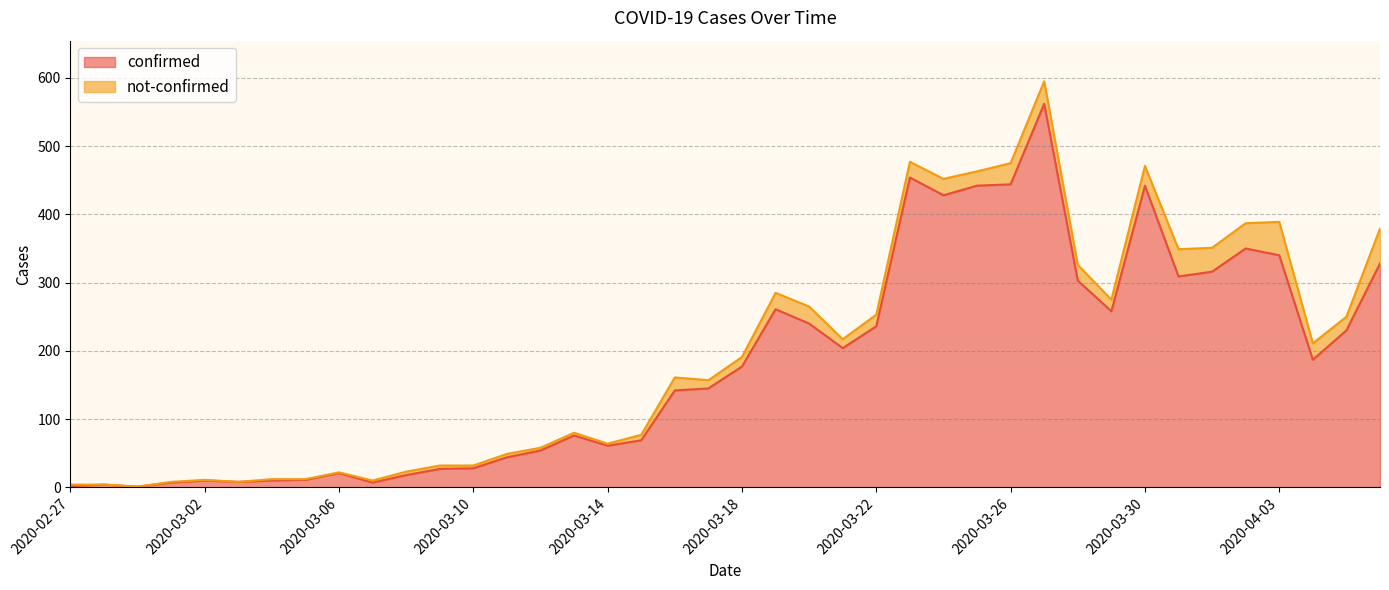

Reading left to right, what are all the values shown in this chart?

2	4	1	7	10	8	10	11	21	7	18	27	28	44	54	76	61	69	142	145	177	261	240	204	236	454	428	442	444	562	303	258	442	309	316	350	340	187	230	328